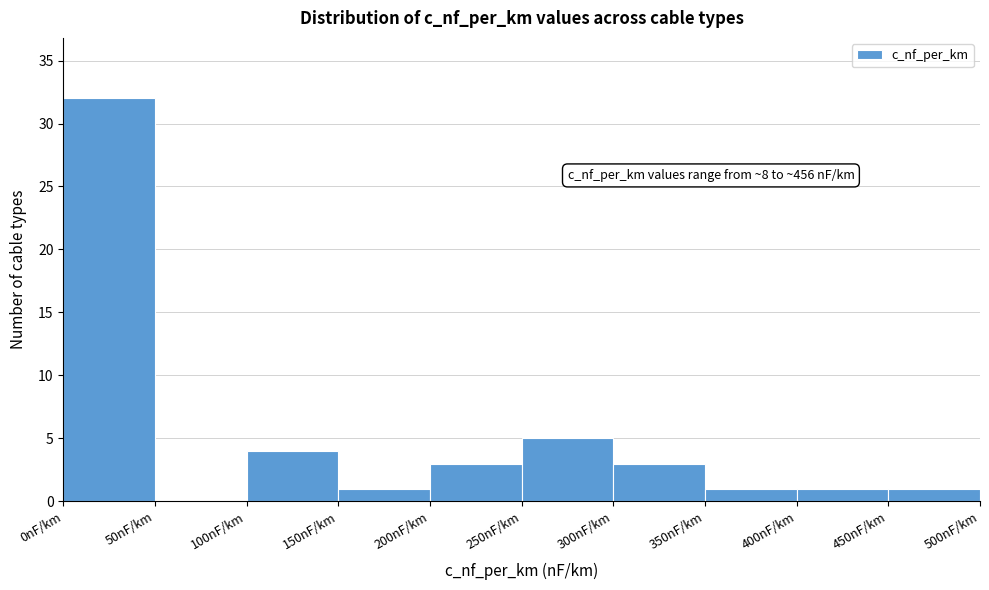

Which range on the x-axis has the tallest bar?

0 to 50